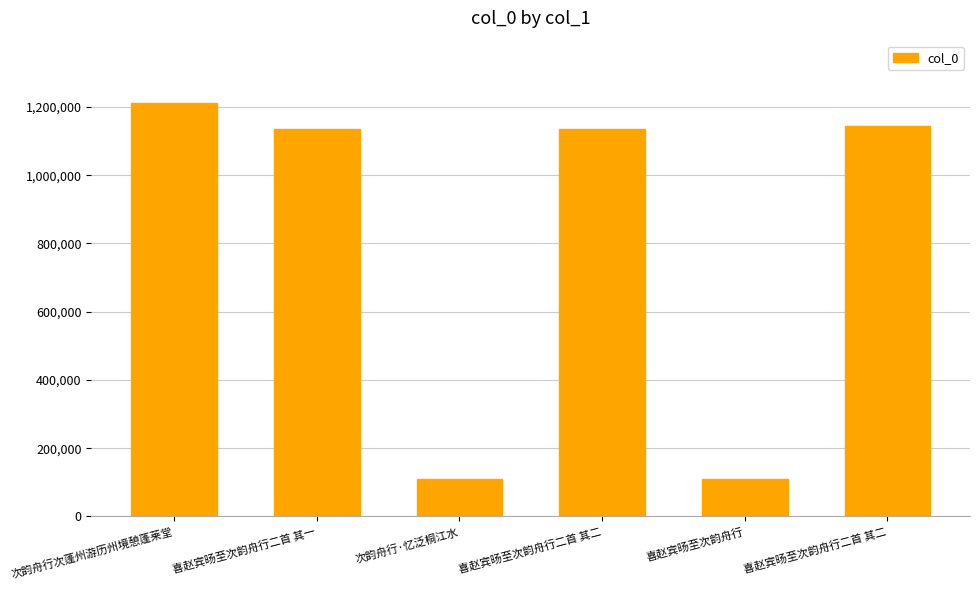

The value at 喜赵宾旸至次韵舟行 is 108422. True or false?

True